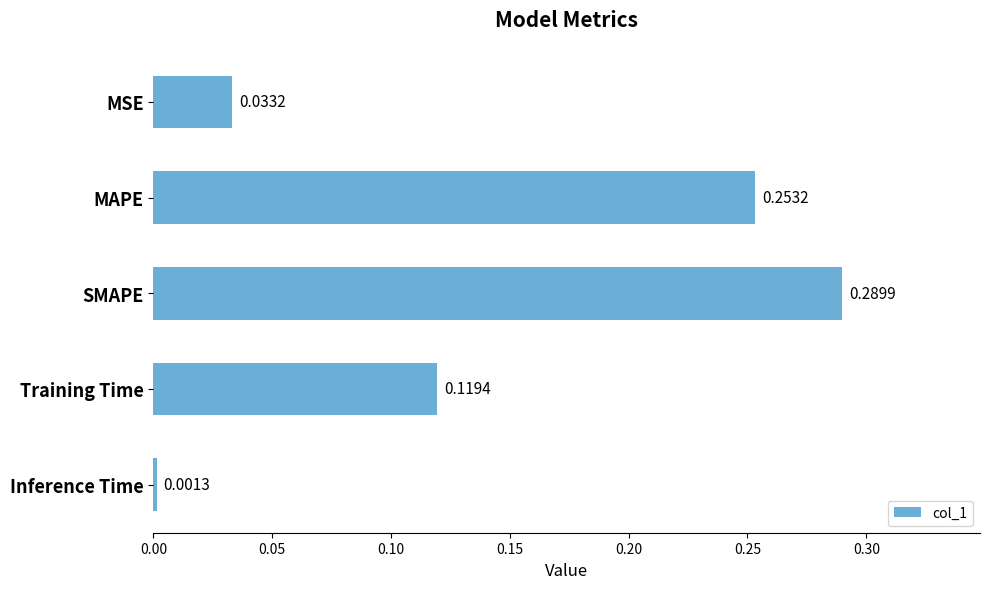

How many distinct data groups are displayed?

1